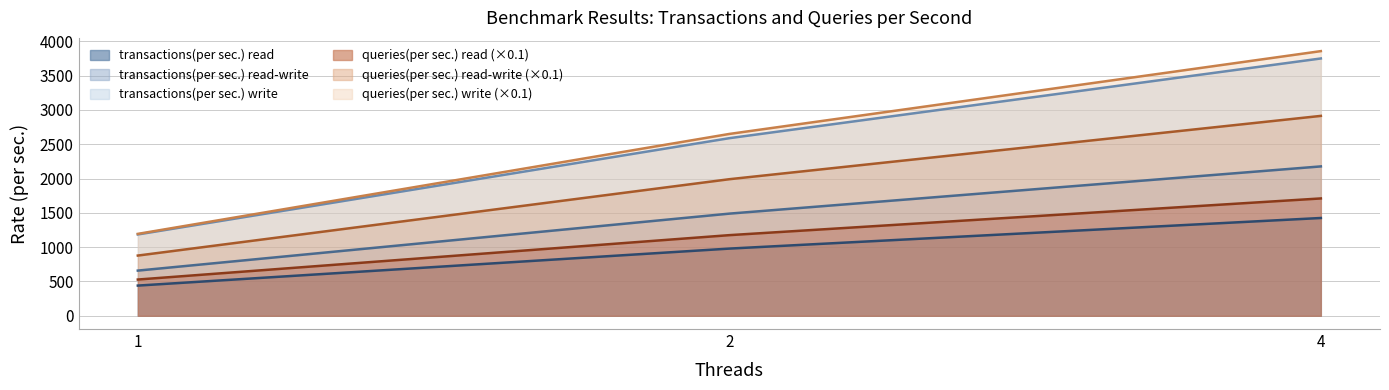

How many lines are shown in the chart?

6